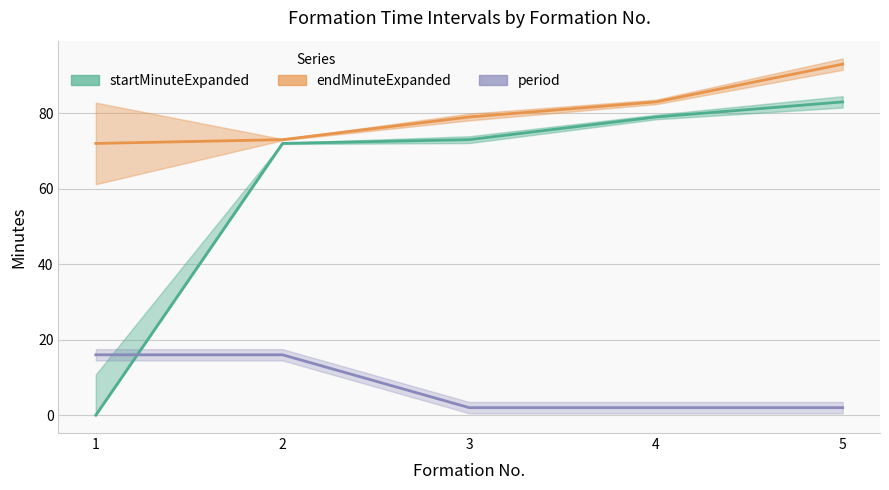

How many values in startMinuteExpanded are above zero?

4